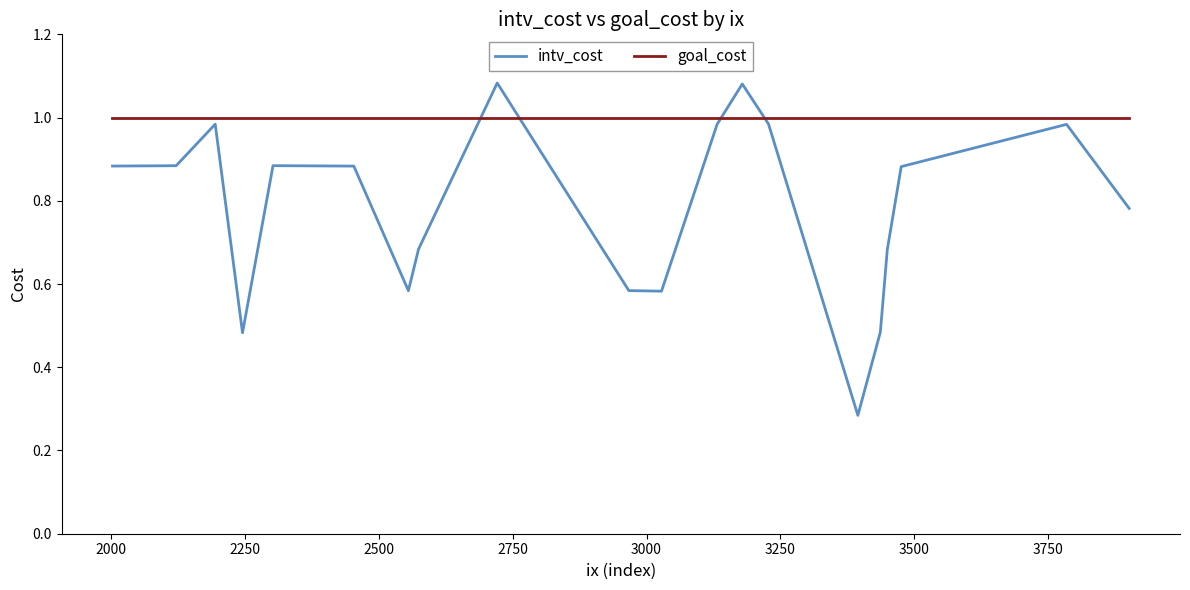

List the series in order of their overall mean, highest first.

goal_cost, intv_cost